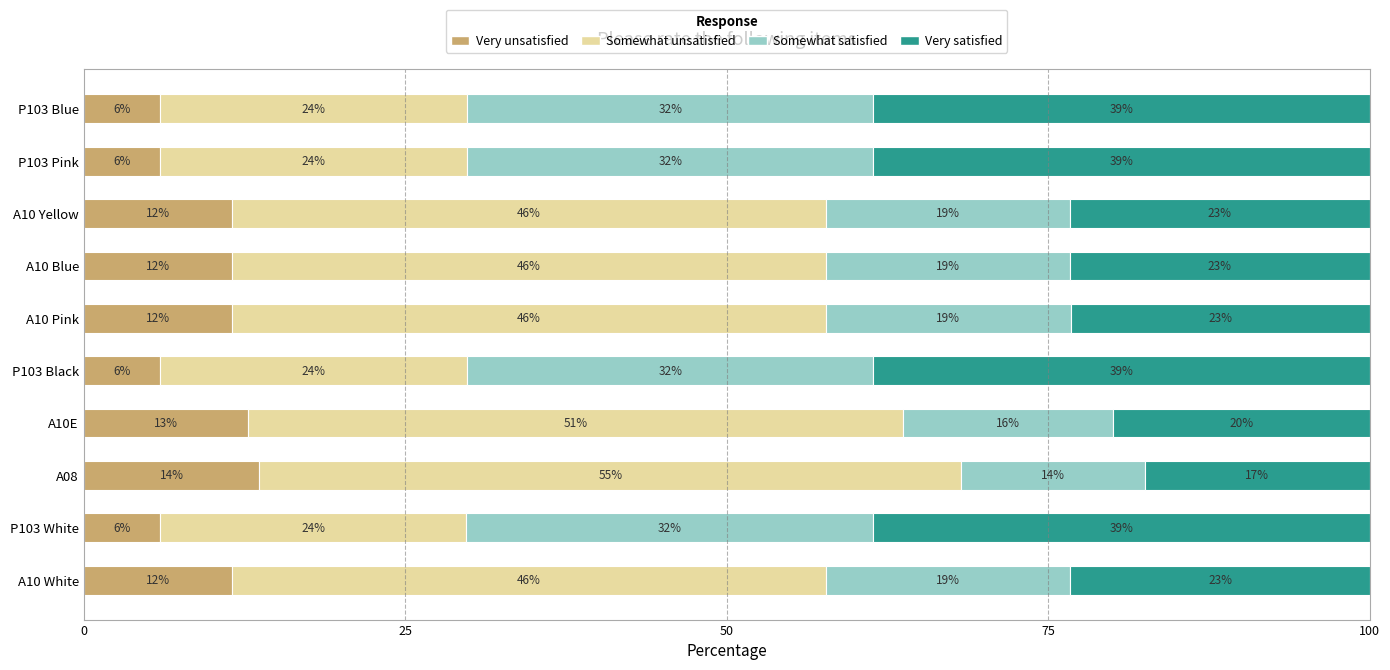

What are all the series names shown in the legend?

Very unsatisfied, Somewhat unsatisfied, Somewhat satisfied, Very satisfied